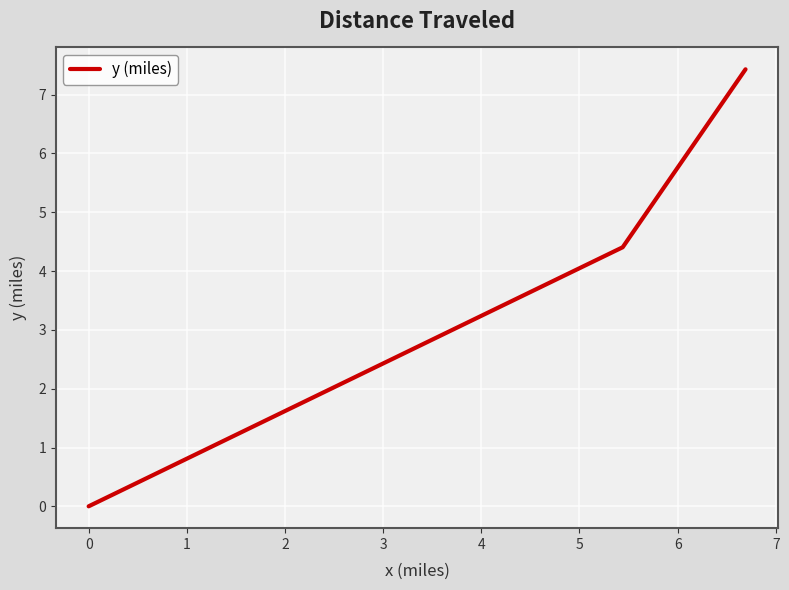

What is the difference between the maximum and minimum values?

7.4